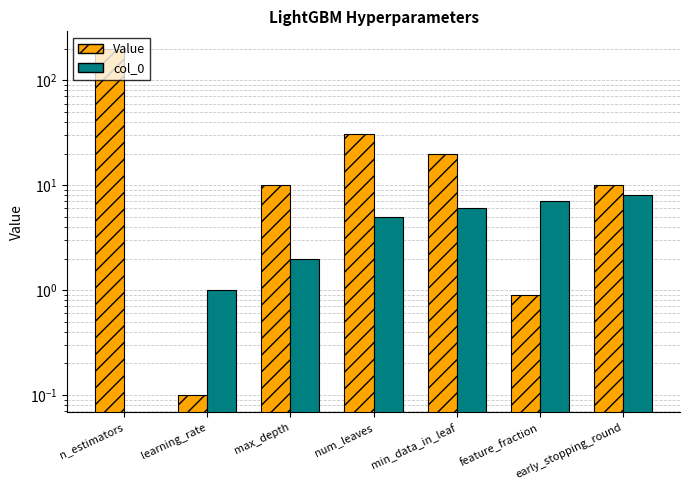

At how many categories does at least one series exceed 182?

1